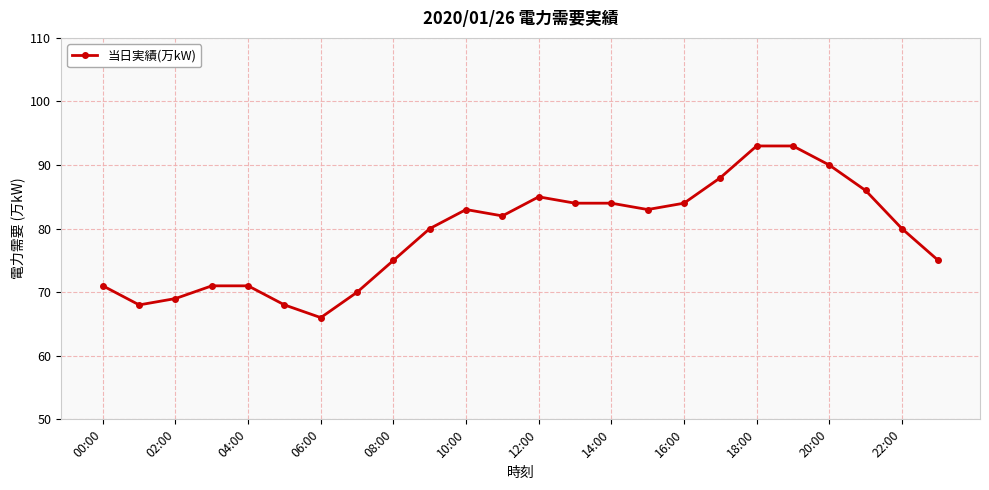

What is the difference between the second highest and minimum values?

27